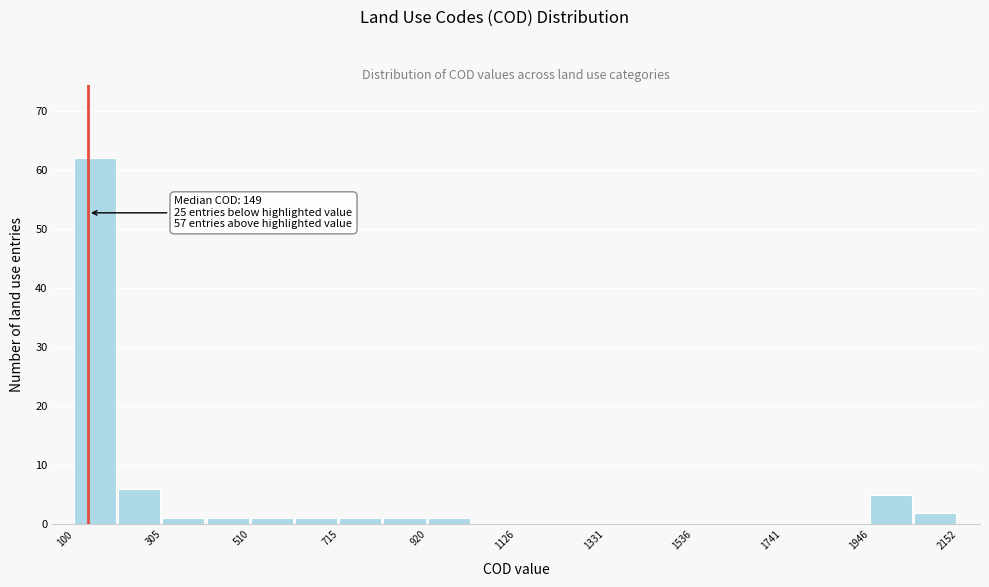

Read against the x-axis, roughly where is the centre of the tallest bar?

150